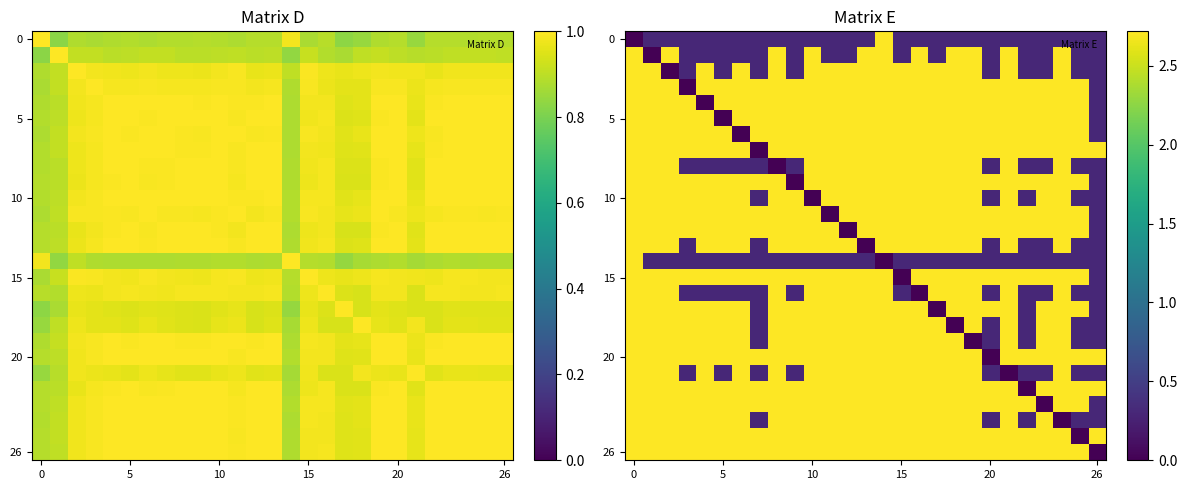

What is the difference between the highest and lowest values at 7?

2.7